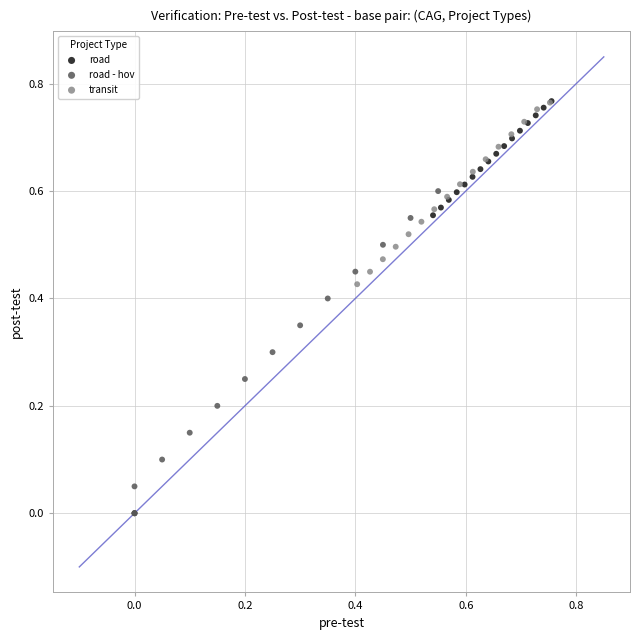

Which series reaches the minimum Y coordinate?

road - hov